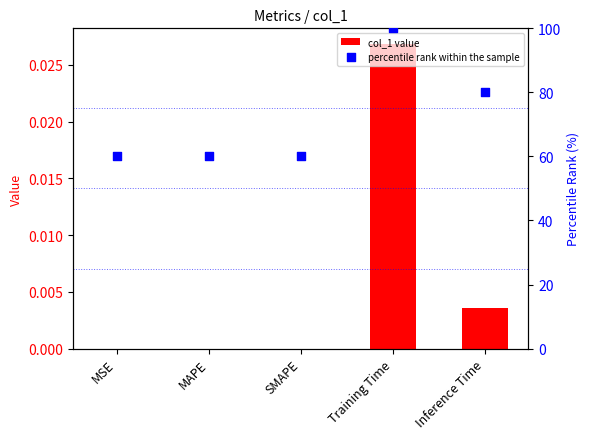

At which category is the sum across all series the highest?

Training Time